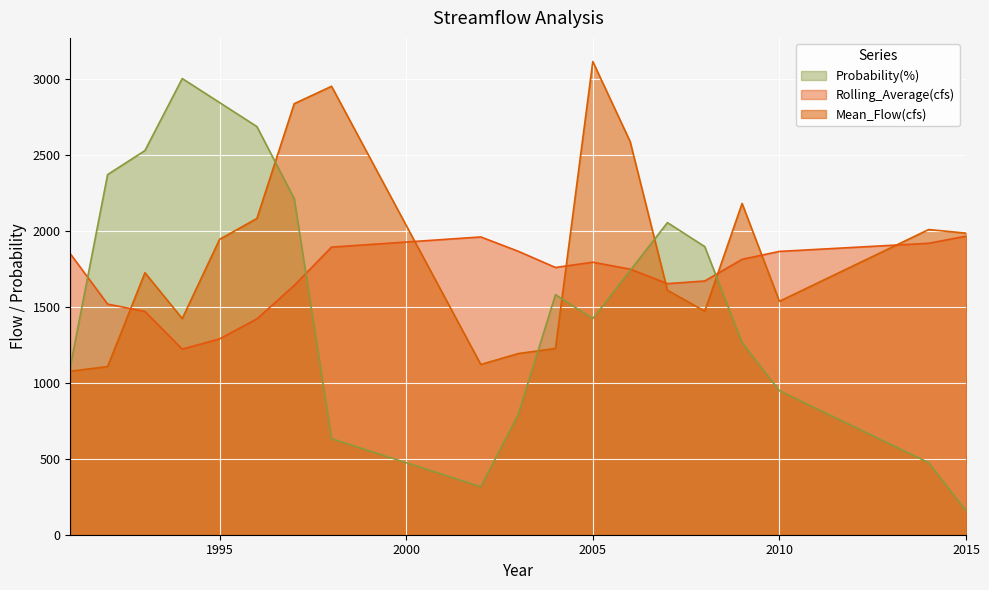

Reading left to right, extract all data points from this chart.

Mean_Flow(cfs): 1075.5	1105.6	1722.9	1421.7	1942.4	2079.8	2834.6	2949.1	1119.6	1191.3	1224.9	3111.8	2585.8	1607.8	1470.1	2178.6	1535.1	2007.0	1983.3
Rolling_Average(cfs): 1847.8	1516.8	1468.2	1220.6	1287.9	1419.5	1639.5	1891.5	1958.2	1864.3	1757.5	1792.1	1746.7	1651.2	1668.7	1811.2	1863.2	1916.6	1963.5
Probability(%): 1105.3	2368.4	2526.3	3000.0	2842.1	2684.2	2210.5	631.6	315.8	789.5	1578.9	1421.1	1736.8	2052.6	1894.7	1263.2	947.4	473.7	157.9